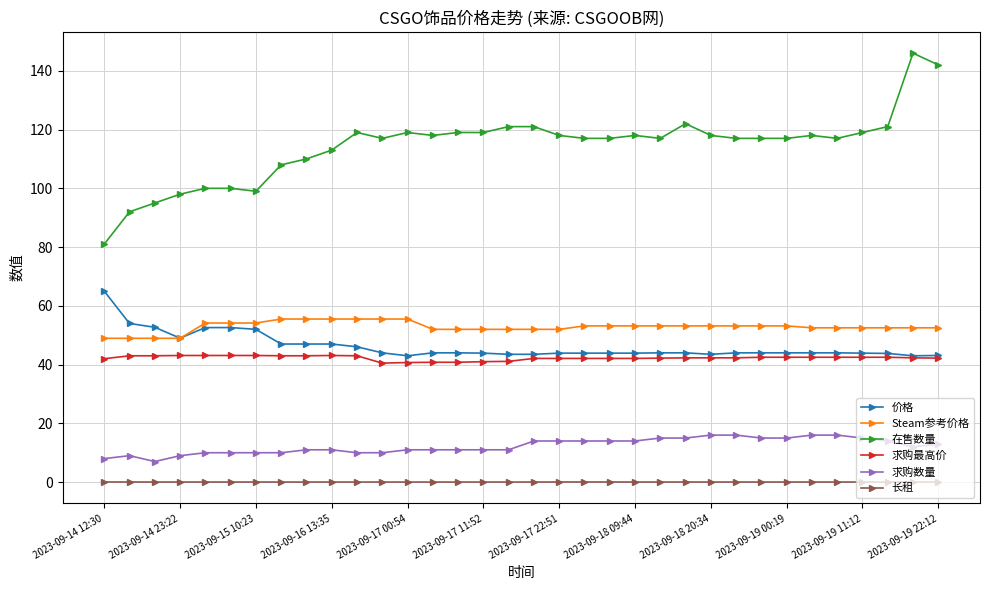

What is the highest value of the 求购最高价 series?

43.1